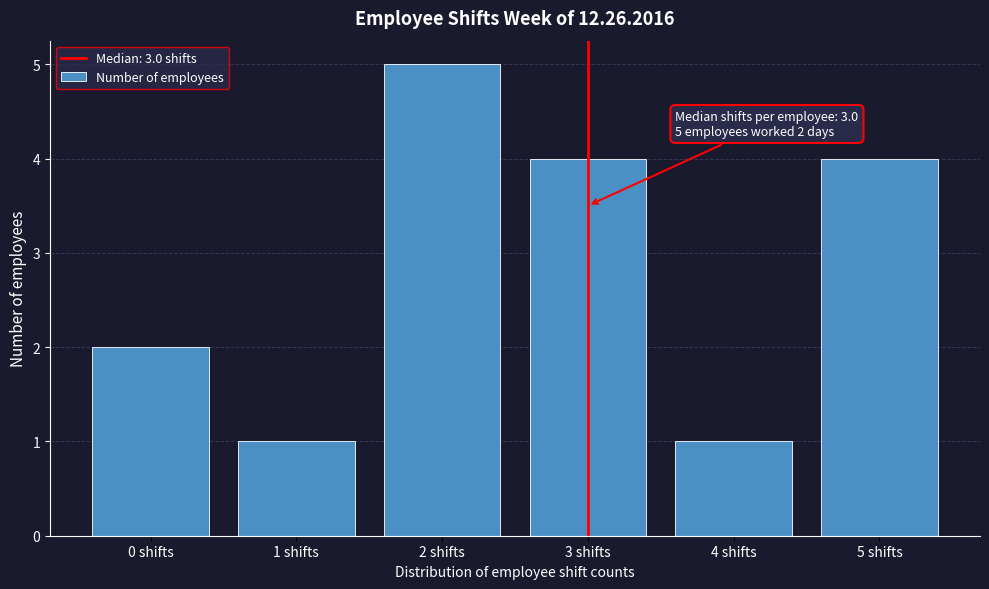

Over which range of the x-axis is the bar tallest?

1.5 to 2.5